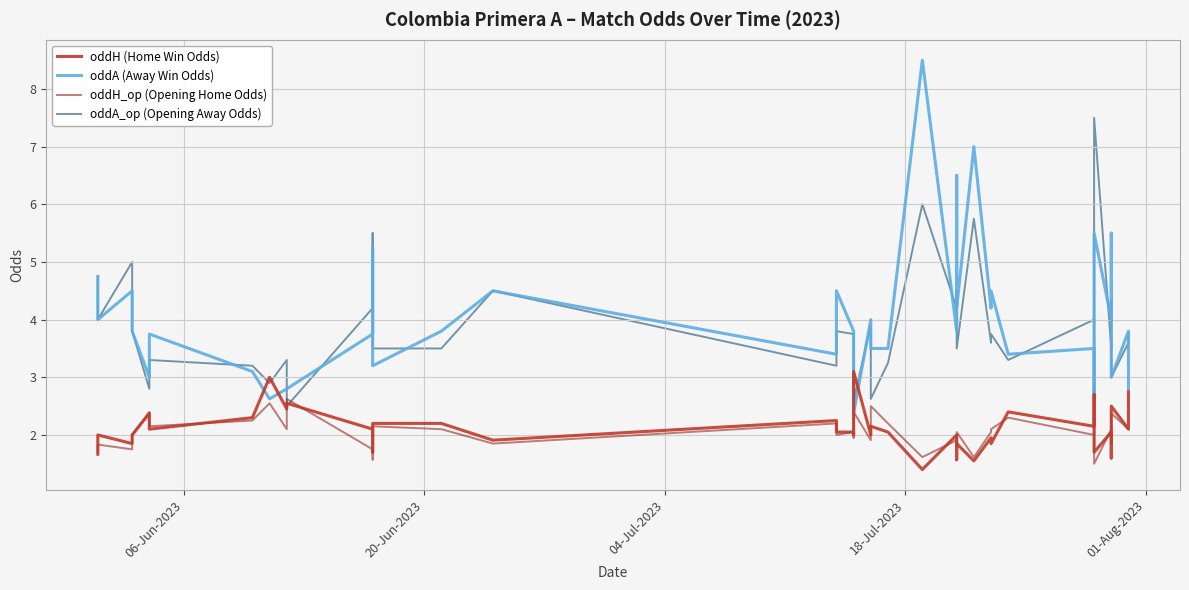

What is the smallest value displayed?

1.4